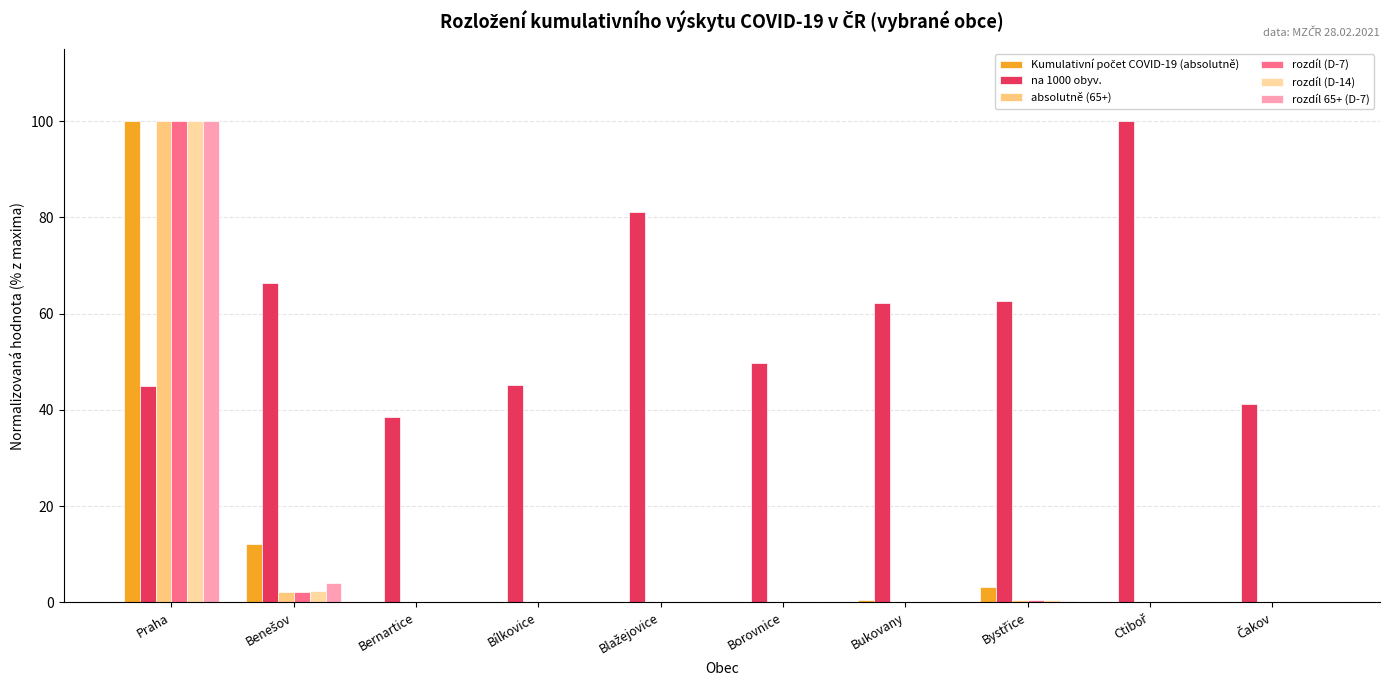

The value of rozdíl 65+ (D-7) at Bernartice is 65.6. True or false?

False